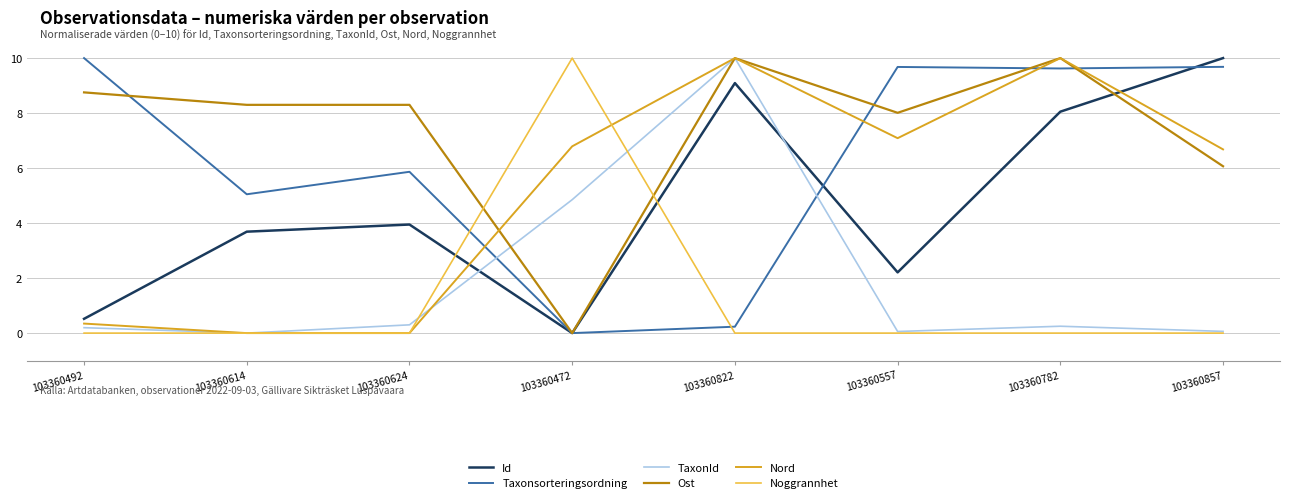

Where is Ost nearest to the value 5?

103360857